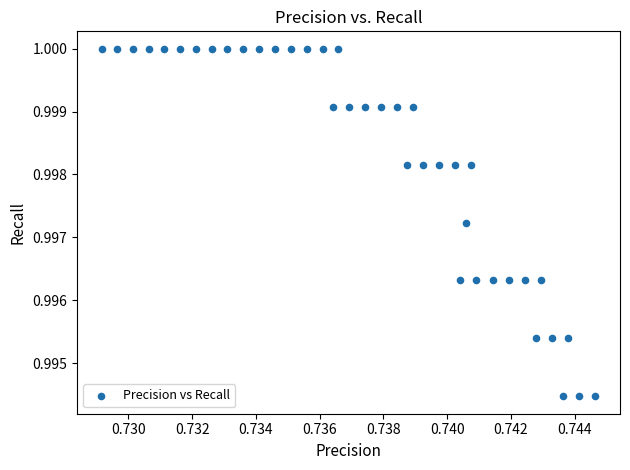

Count the number of points in this scatter plot.

40